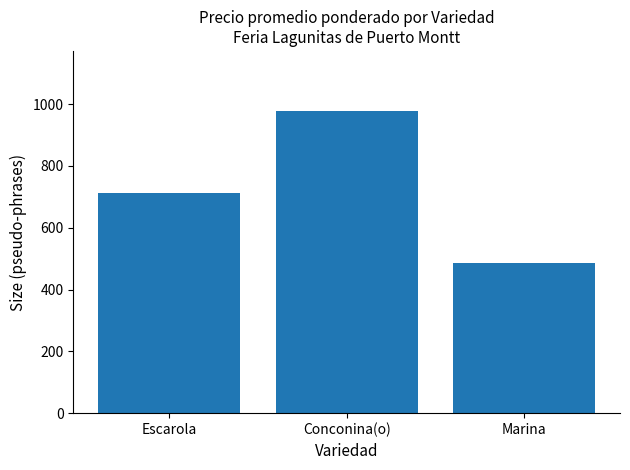

Which has a higher value, Conconina(o) or Marina?

Conconina(o)